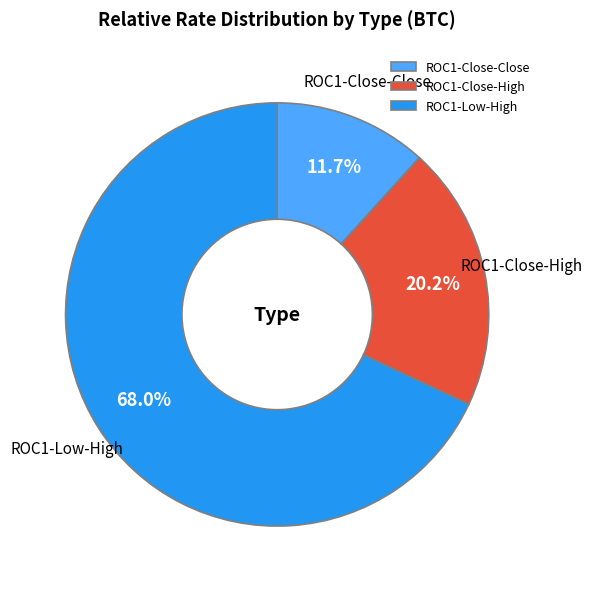

What is the majority slice?

ROC1-Low-High